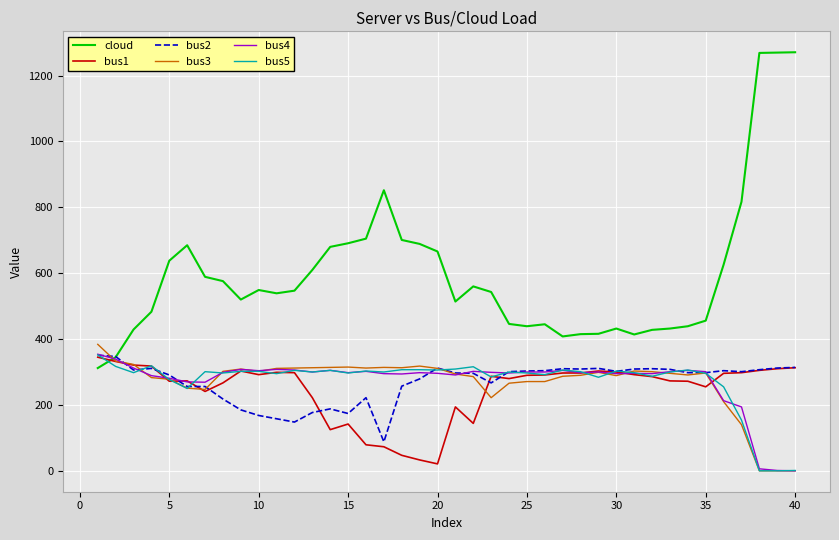

What is the maximum value shown in the chart?

1271